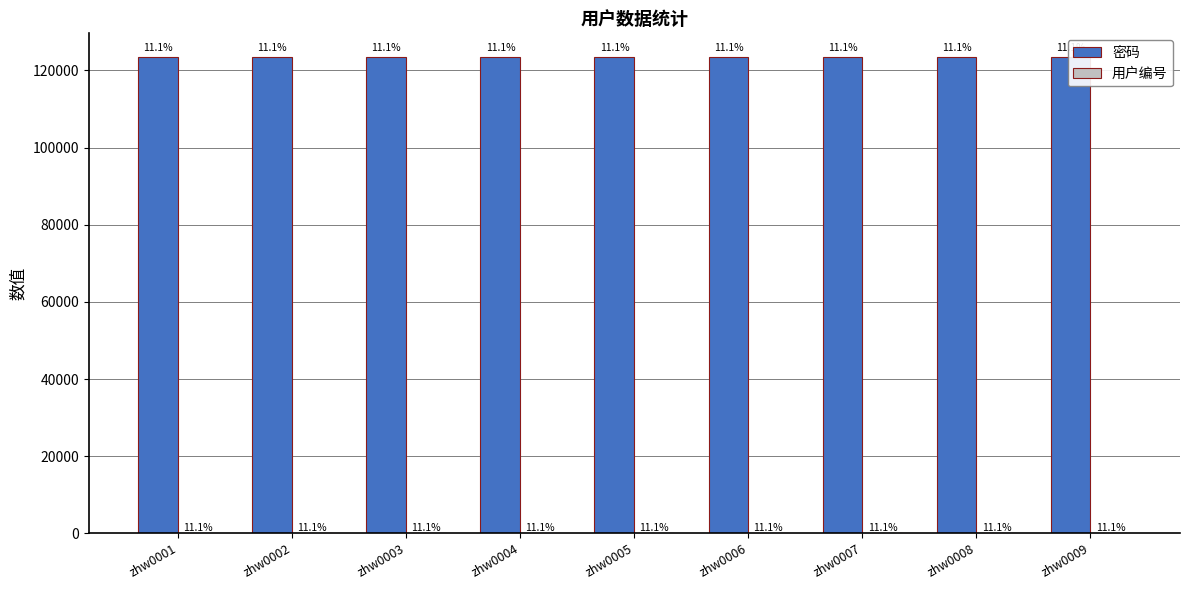

True or false: 密码 has a value of 123456 at zhw0005.

True